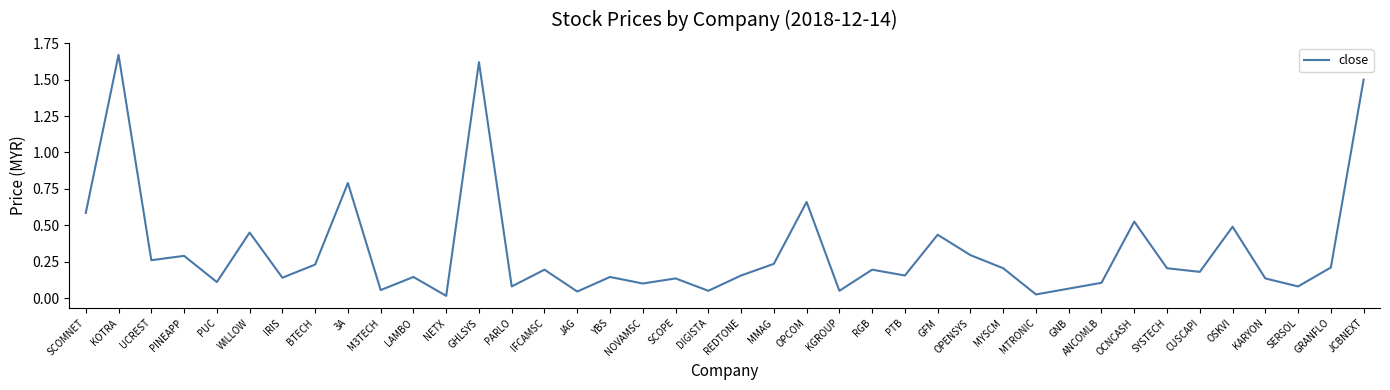

Does the chart have visible grid lines?

No